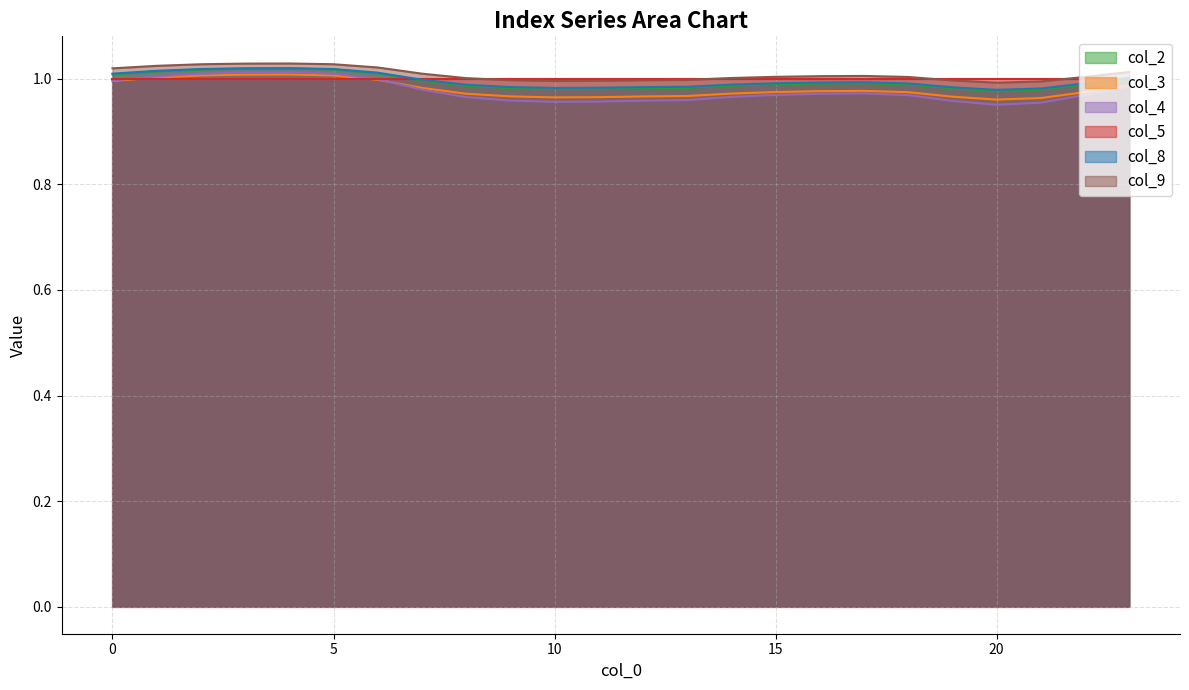

What is the minimum value for col_2?

1.0